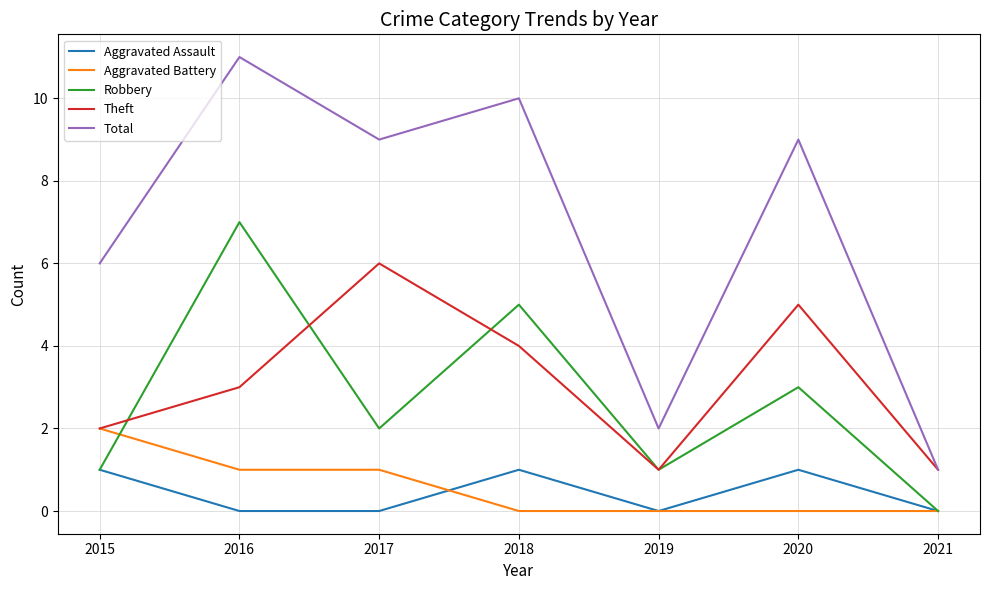

At which label does Total first exceed 9?

2016